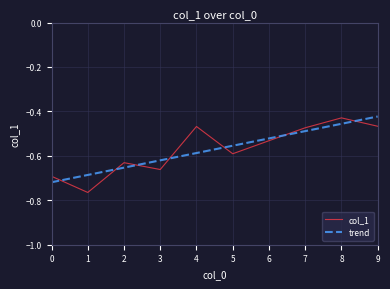

How many interior local peaks does the col_1 series have?

3